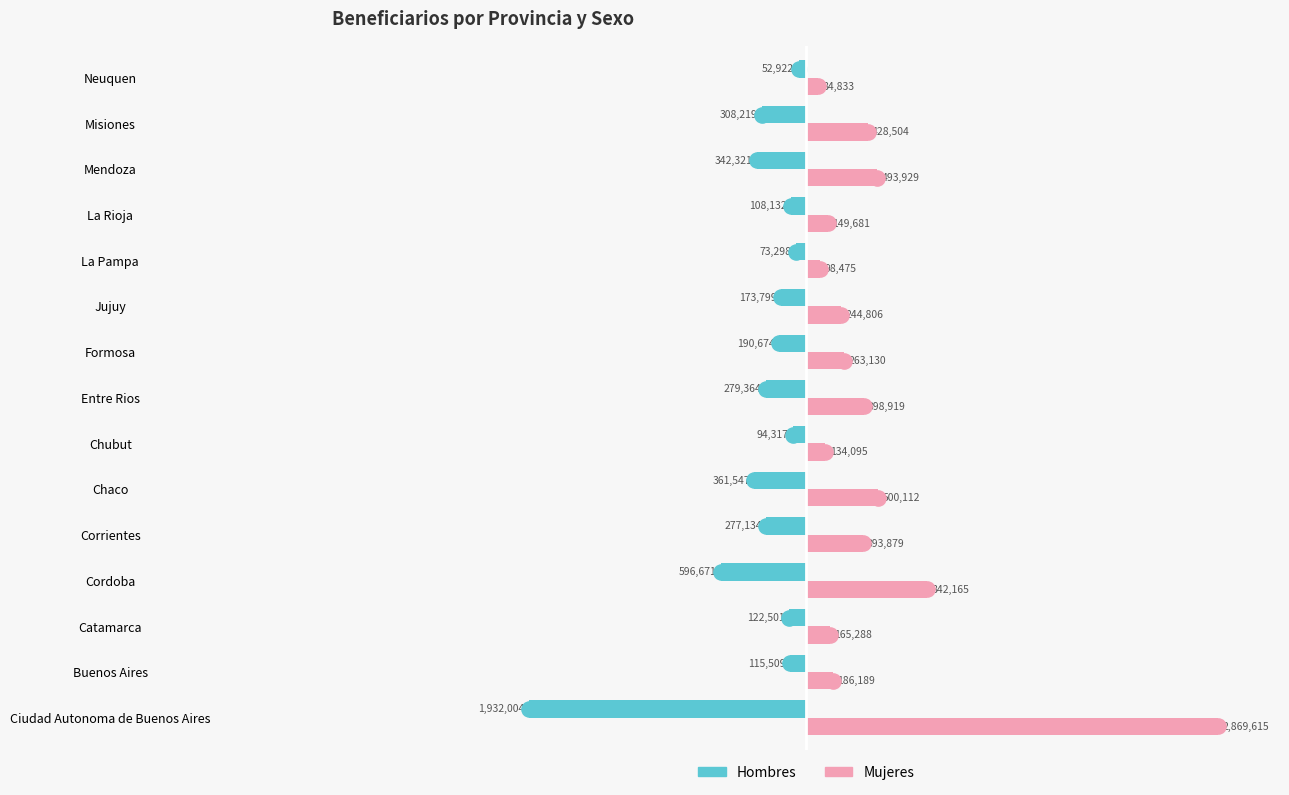

Which series has the widest spread of Y values?

beneficiarios_mujeres